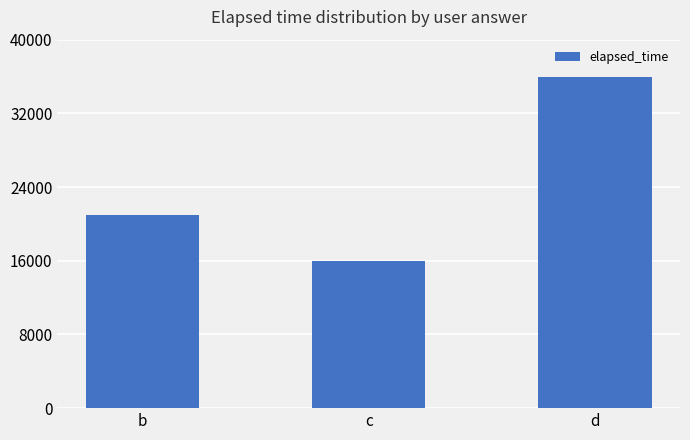

What is the change in value from c to d?

+20000